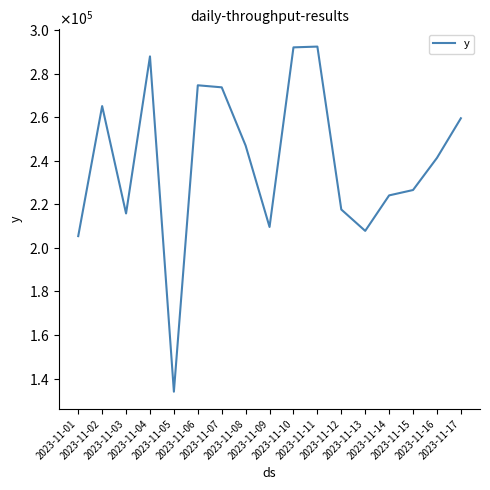

Reading right to left, what are all the values shown in this chart?

2023-11-17=259504	2023-11-16=241300	2023-11-15=226566	2023-11-14=224100	2023-11-13=207810	2023-11-12=217627	2023-11-11=292400	2023-11-10=292043	2023-11-09=209600	2023-11-08=246949	2023-11-07=273700	2023-11-06=274640	2023-11-05=134000	2023-11-04=287900	2023-11-03=215800	2023-11-02=265100	2023-11-01=205400